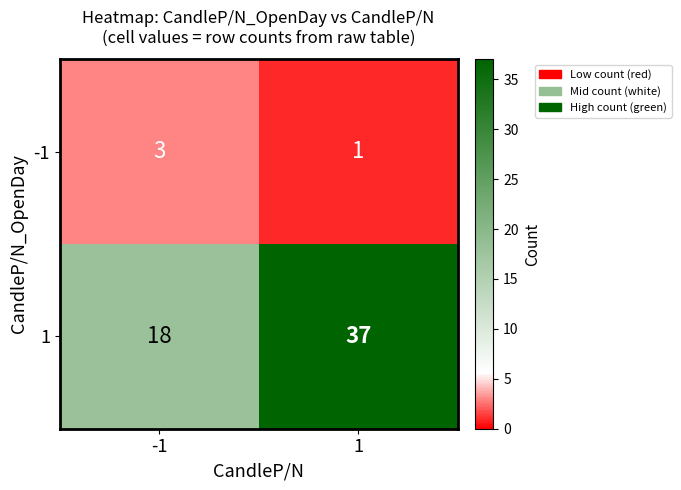

Is it true that -1 equals 1 at -1?

False